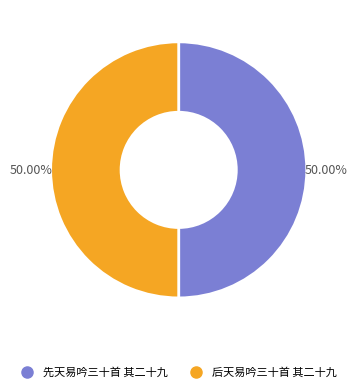

What percentage is the 后天易吟三十首 其二十九 slice, to the nearest percent?

50%